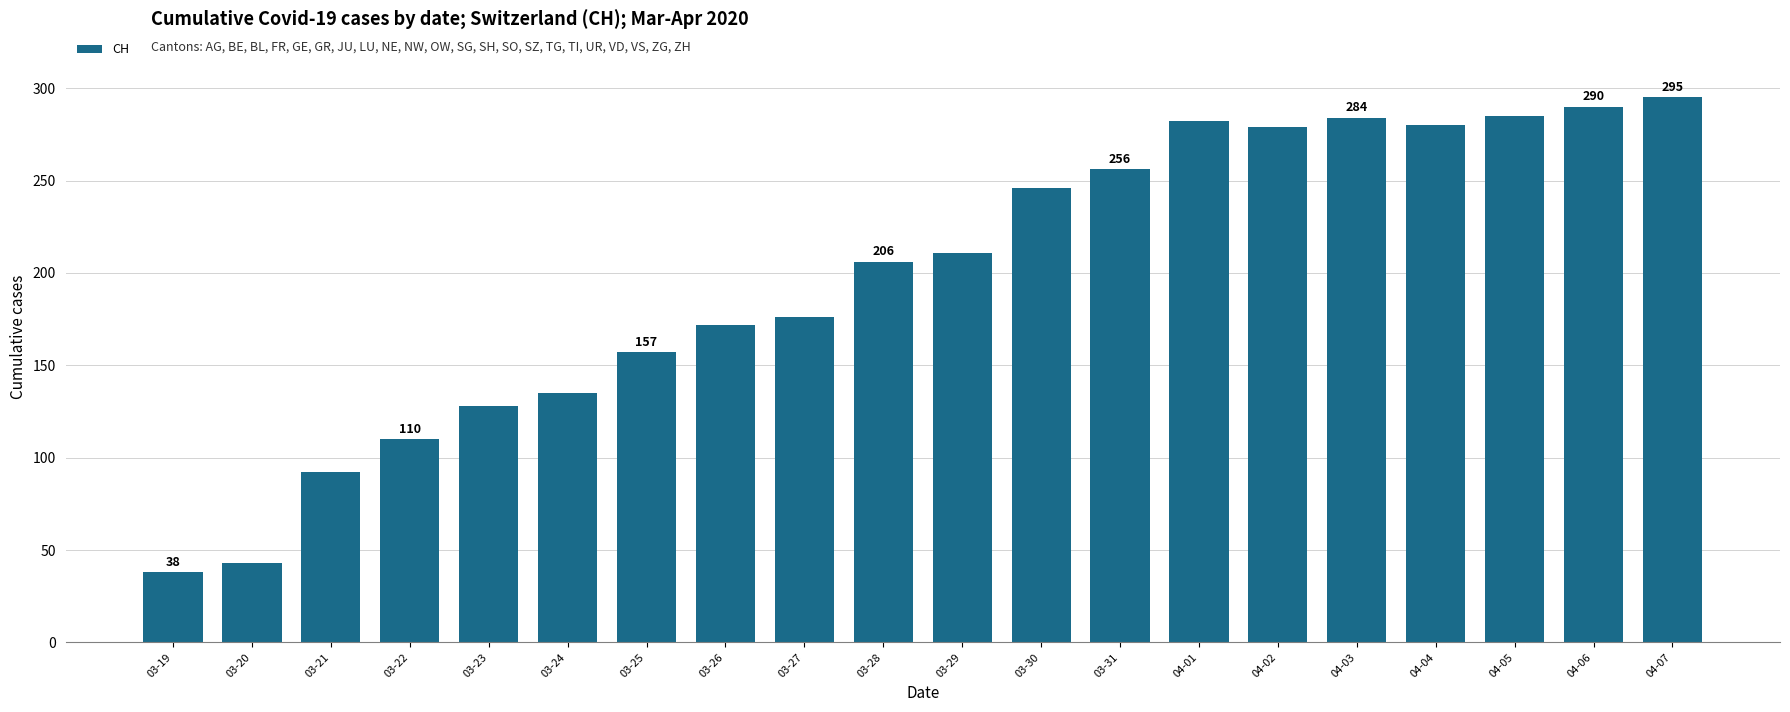

What is the average value?

198